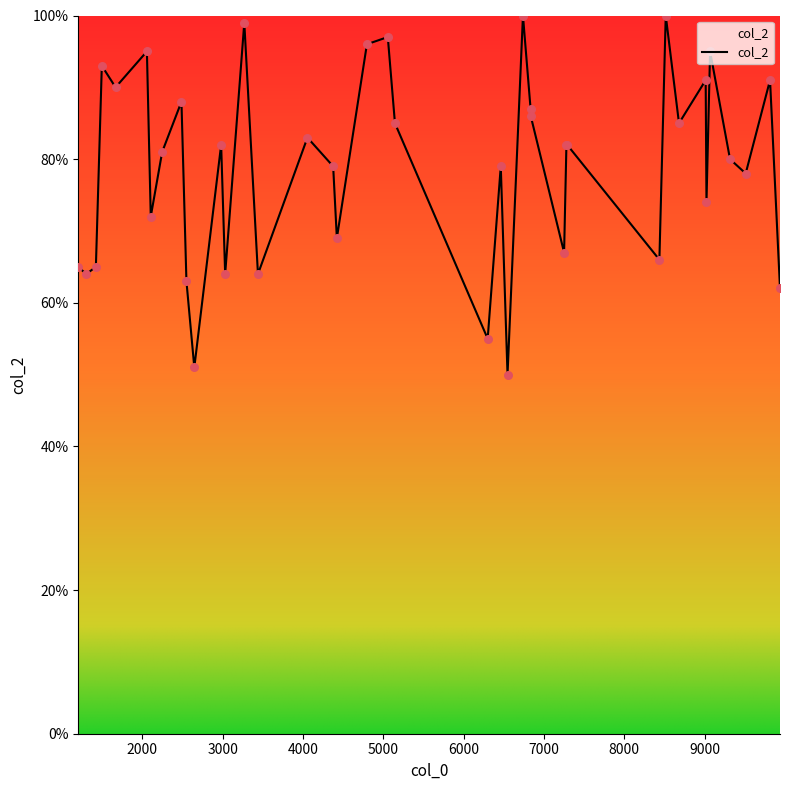

What is the greatest value displayed?

100